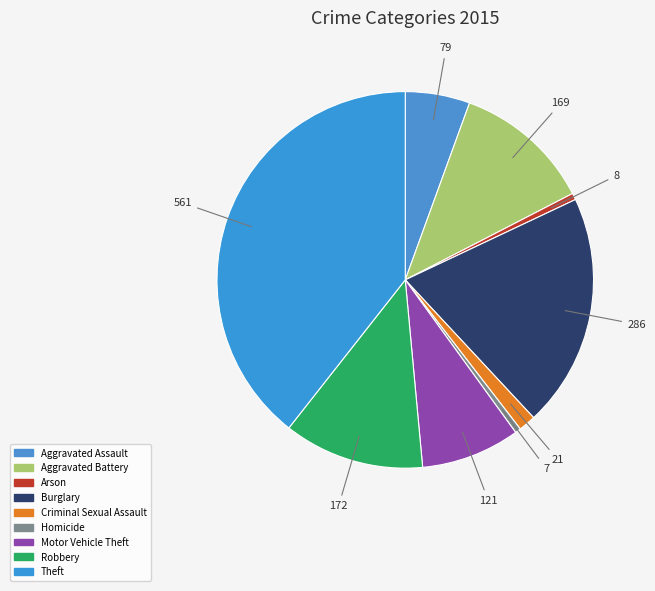

Is the sum of Criminal Sexual Assault and Homicide greater than half?

No